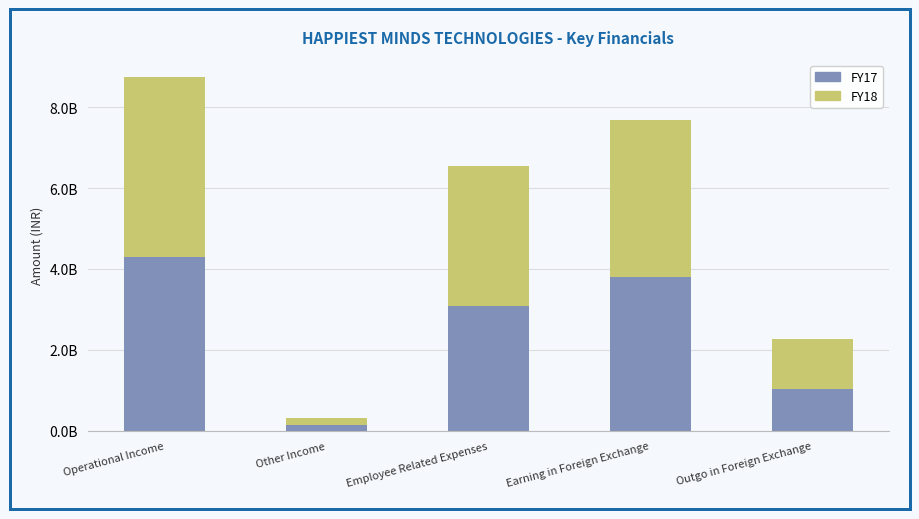

Are the bars horizontal?

No